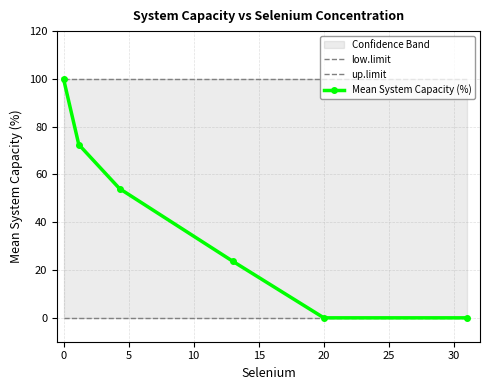

Is the value of up.limit at 0 greater than the value of low.limit at 0?

Yes